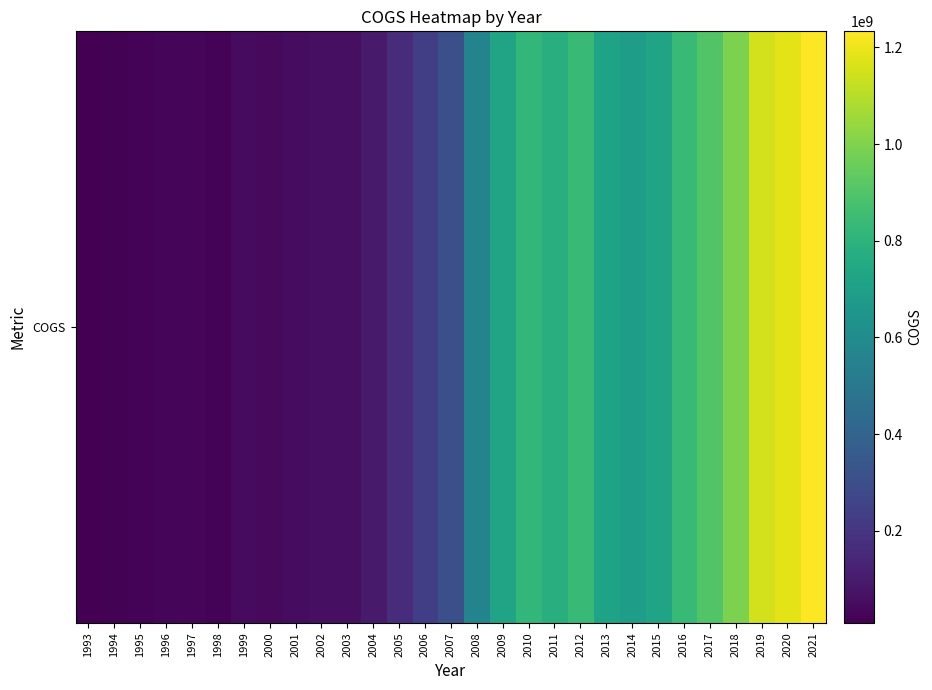

What is the difference between the second highest and minimum values?

1176169000